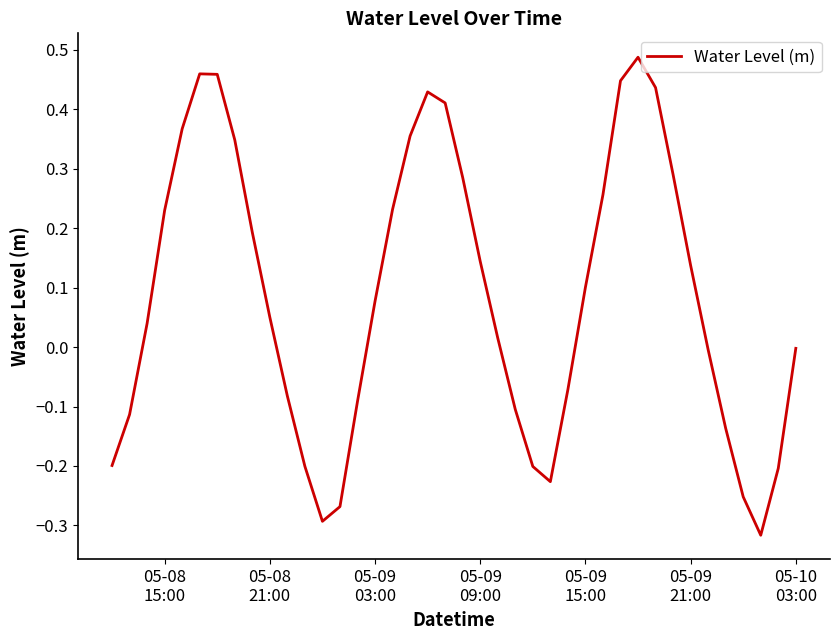

What is the difference between the maximum and minimum values?

0.8